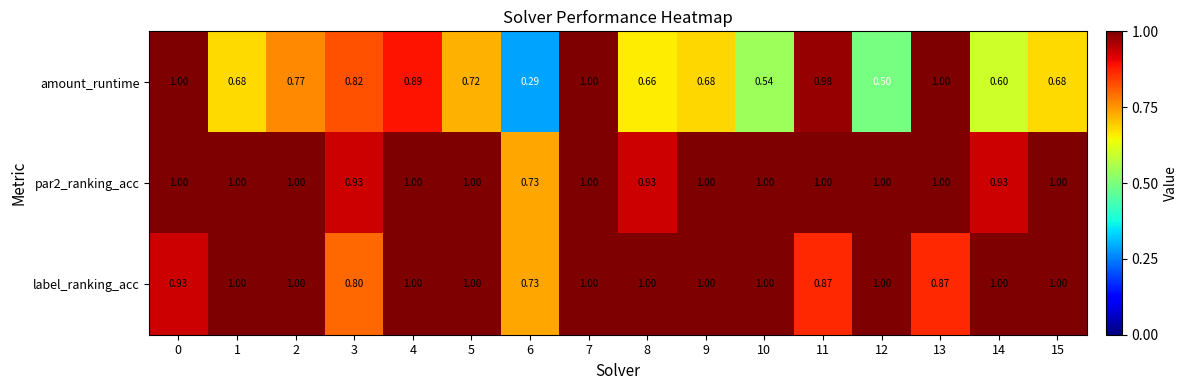

Which series has the widest spread of values?

amount_runtime